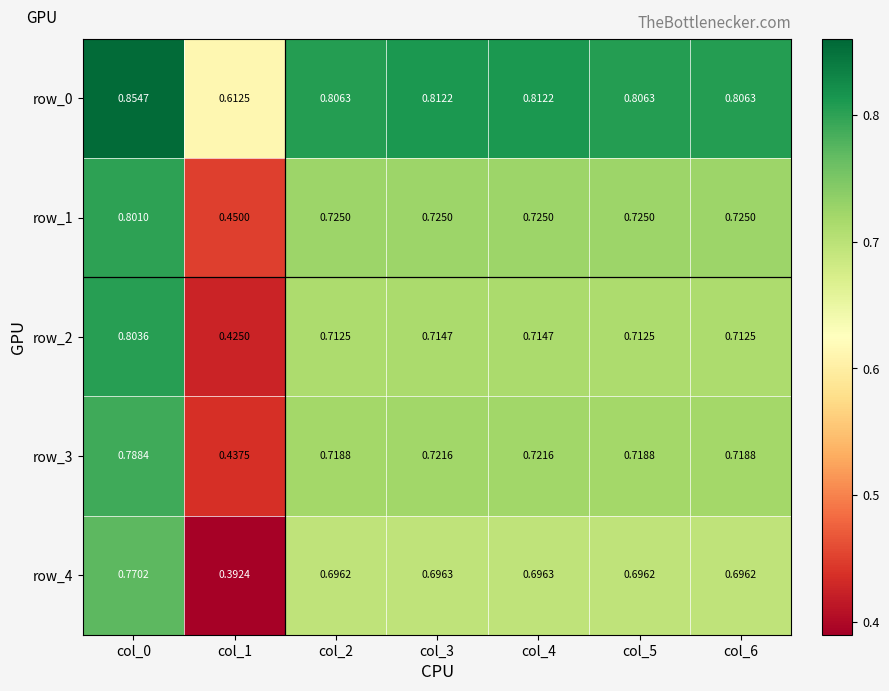

Is the value of row_2 at col_2 greater than the value of row_3 at col_5?

No